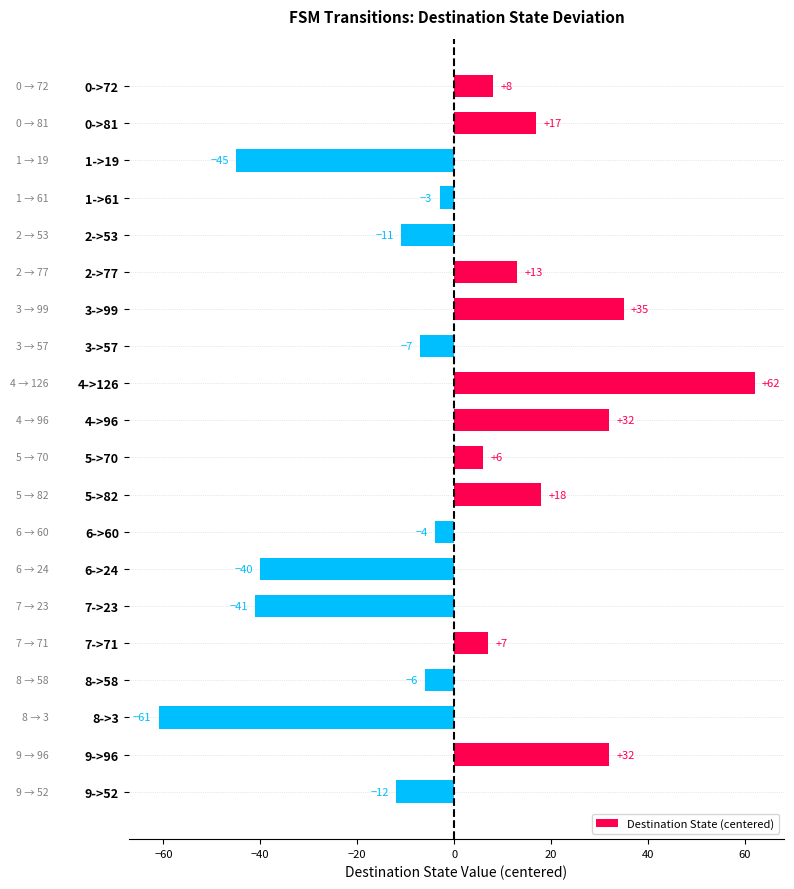

At which label is the value closest to 0?

1->61